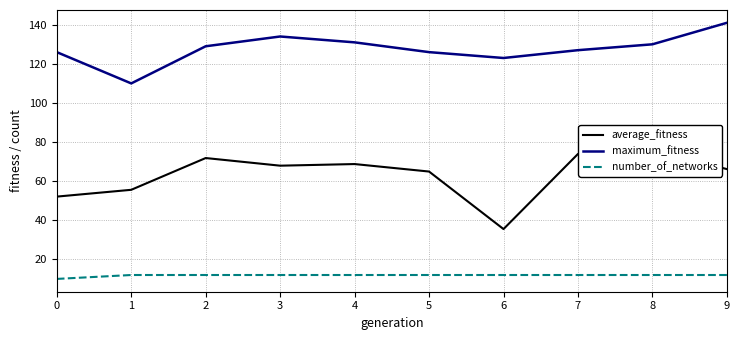

Reading left to right, extract all data points from this chart.

average_fitness: 0=52.1	1=55.6	2=71.8	3=67.9	4=68.8	5=64.9	6=35.5	7=73.9	8=76.0	9=66.2
maximum_fitness: 0=126.0	1=110.0	2=129.0	3=134.0	4=131.0	5=126.0	6=123.0	7=127.0	8=130.0	9=141.0
number_of_networks: 0=10.0	1=12.0	2=12.0	3=12.0	4=12.0	5=12.0	6=12.0	7=12.0	8=12.0	9=12.0